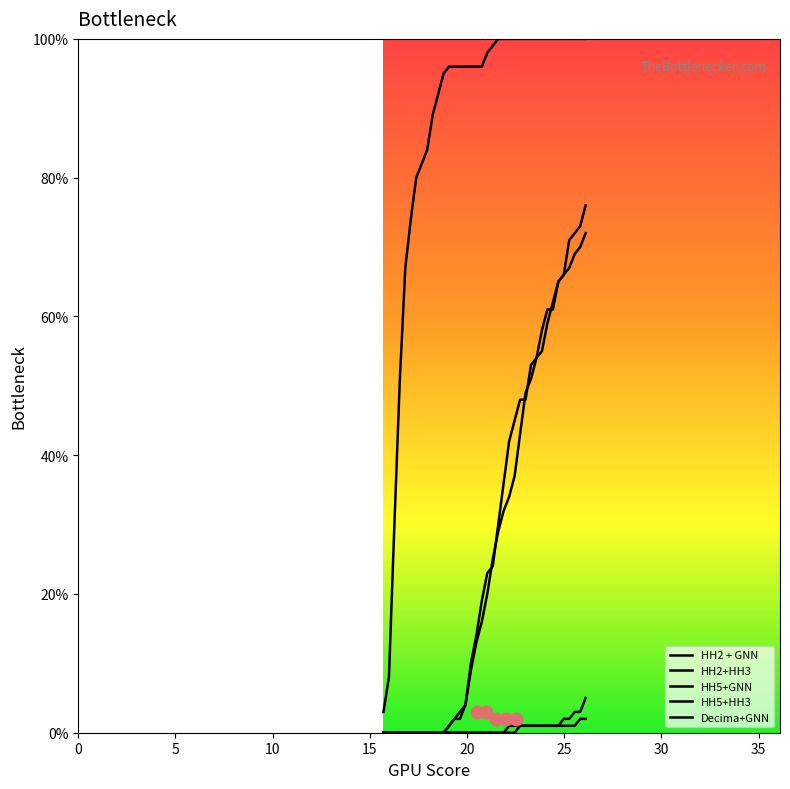

Which series has the largest Y range (max minus min)?

Decima+GNN